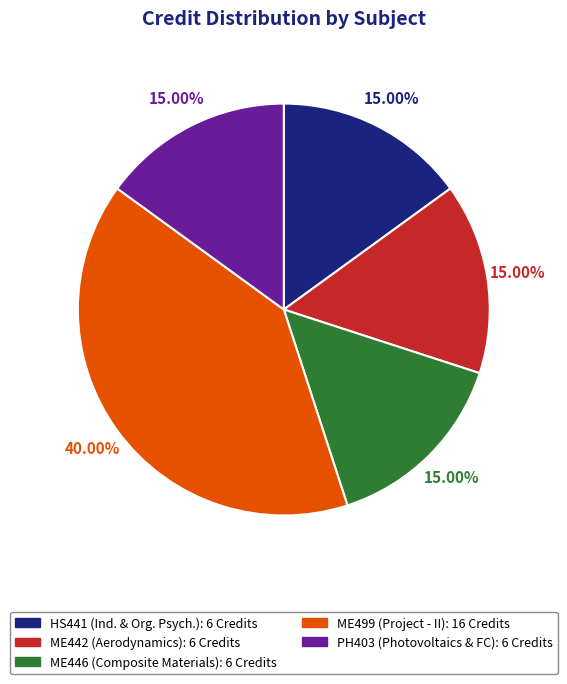

Do PH403 (Photovoltaics & FC): 6 Credits and ME446 (Composite Materials): 6 Credits together represent more than half of the pie?

No